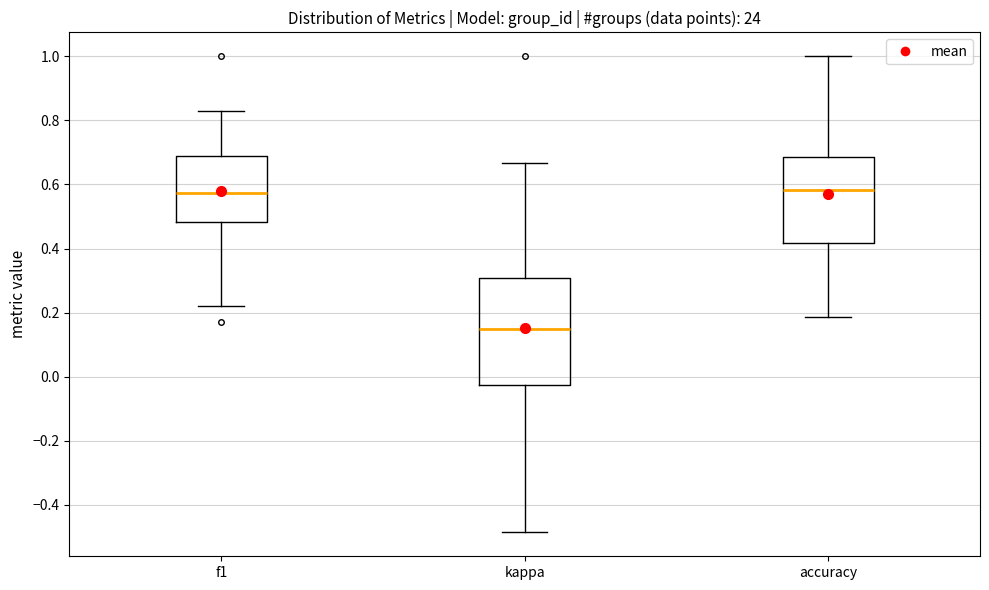

Which box is the tallest, from its lower edge to its upper edge?

kappa